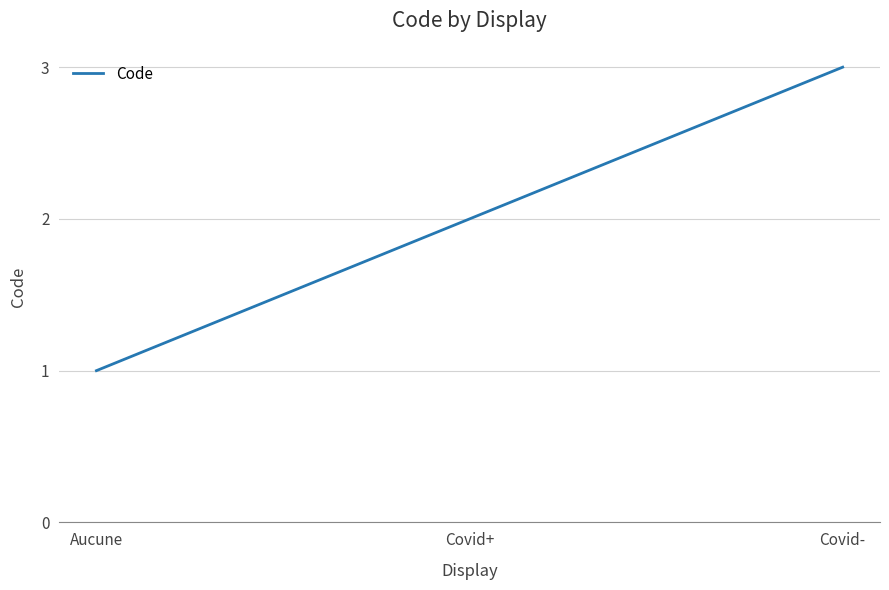

How many lines are shown in the chart?

1